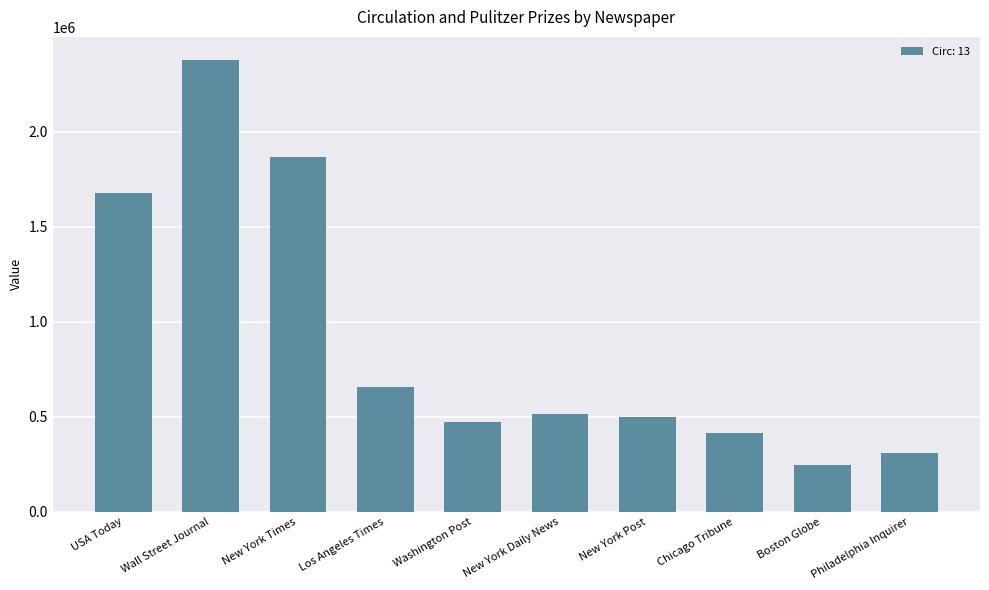

True or false: the data shows 120944 at Boston Globe.

False